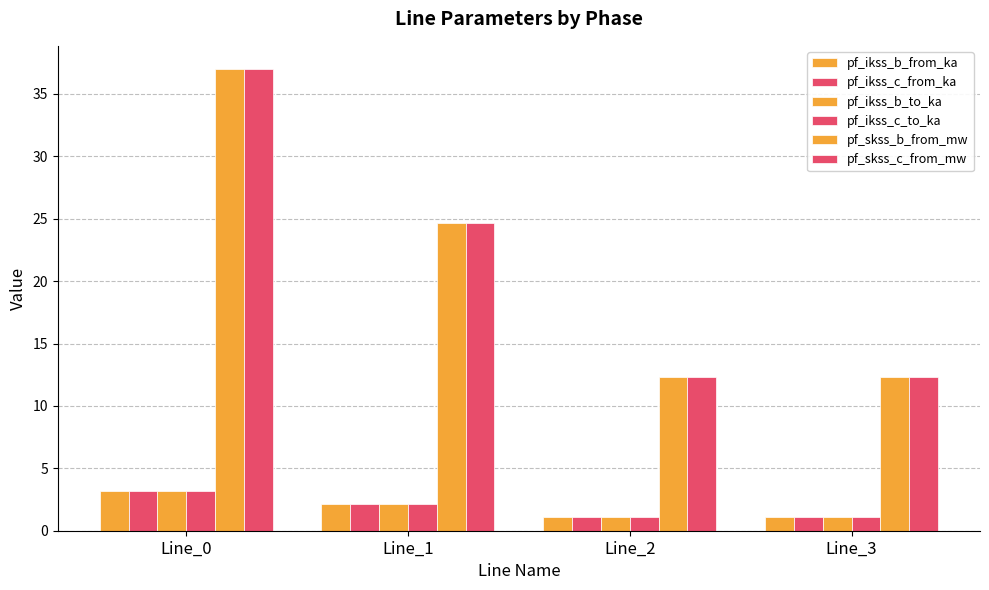

Count the number of categories in the chart.

4